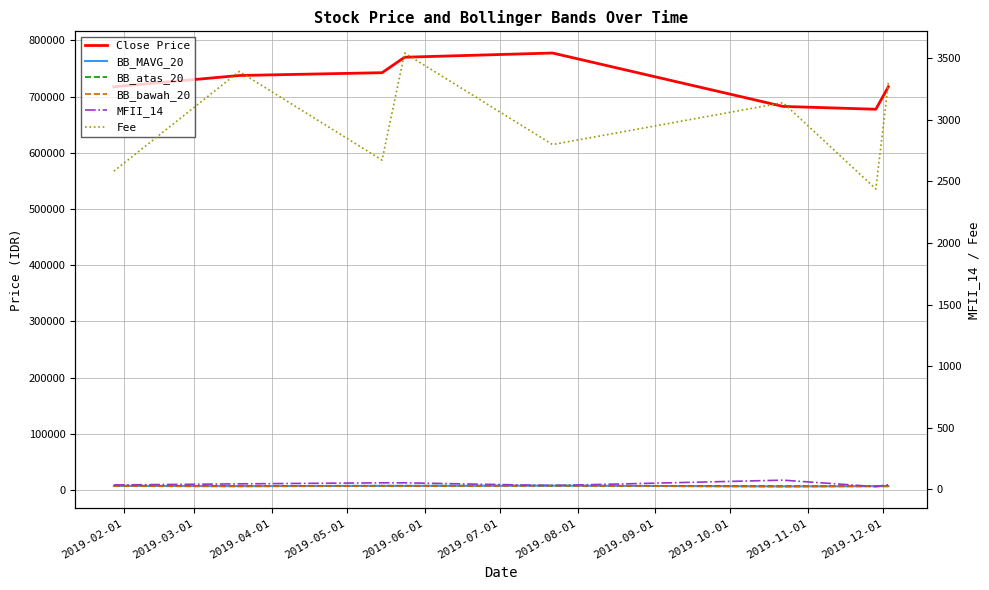

Count the number of categories in the chart.

8